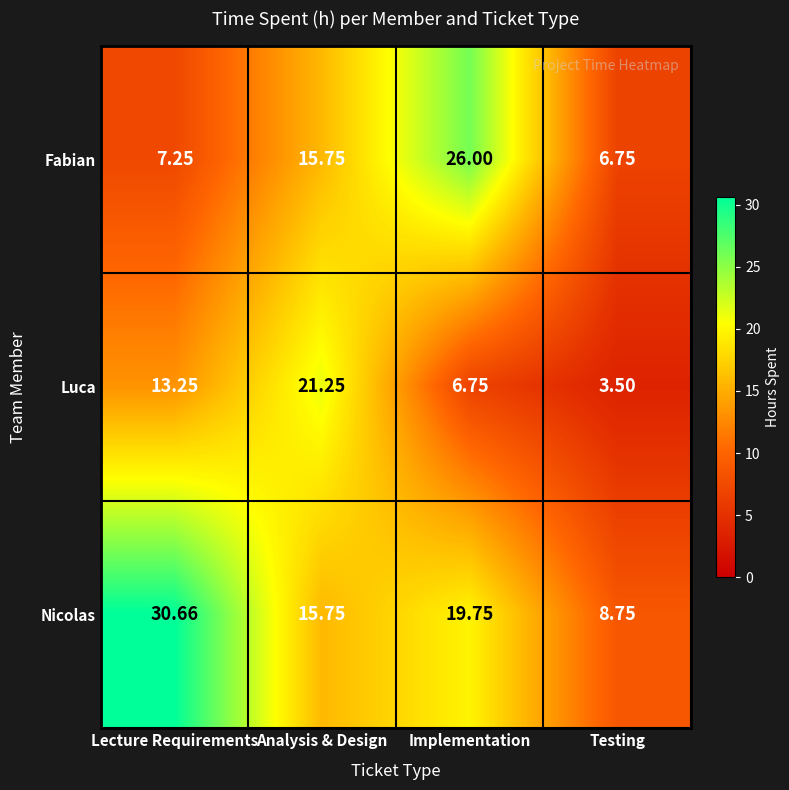

What is the total value across all series at Testing?

19.0